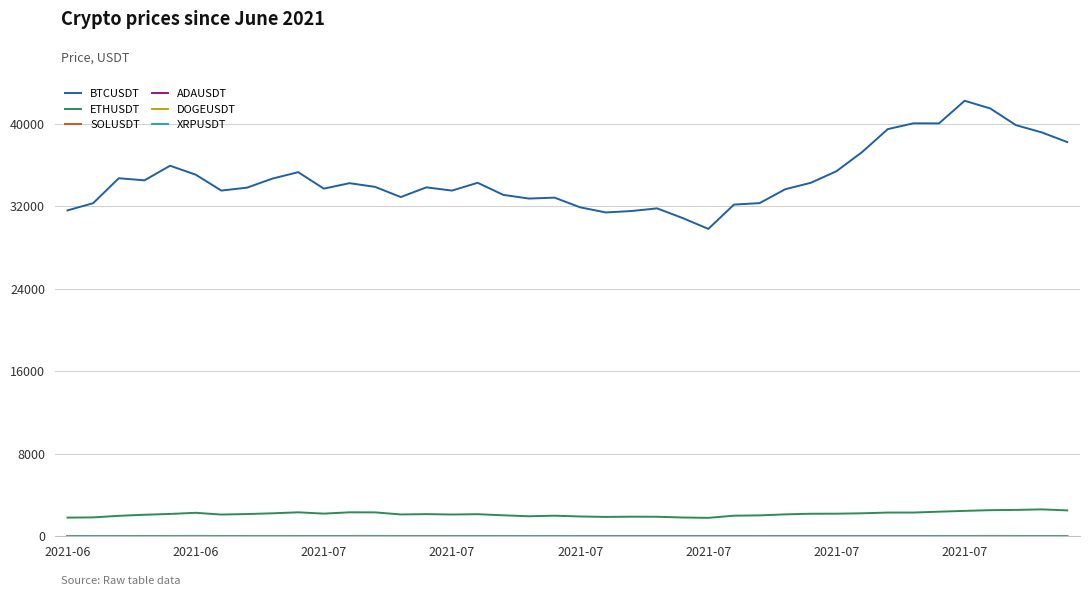

What is the maximum value shown in the chart?

42206.4